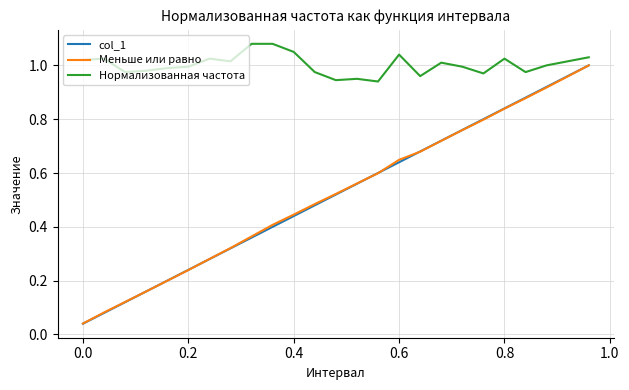

Which series has the largest total across all categories?

Нормализованная частота